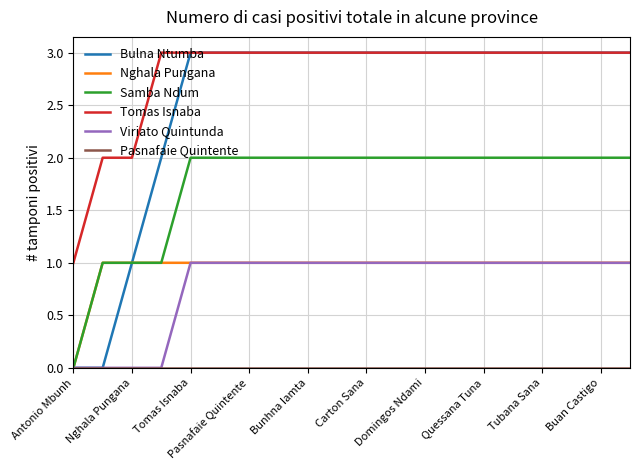

How many lines are shown in the chart?

6